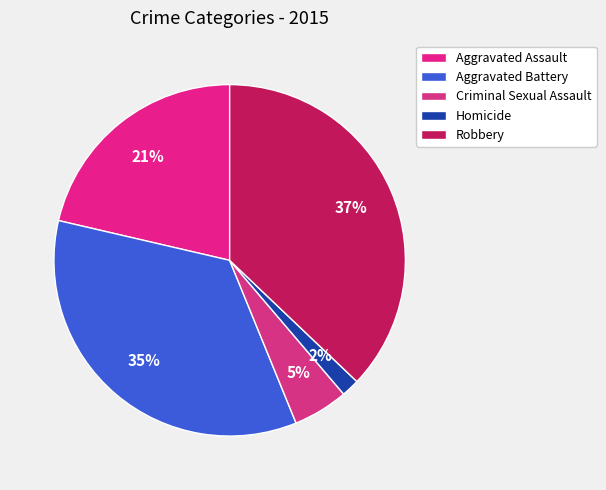

Do Robbery and Homicide together represent more than half of the pie?

No